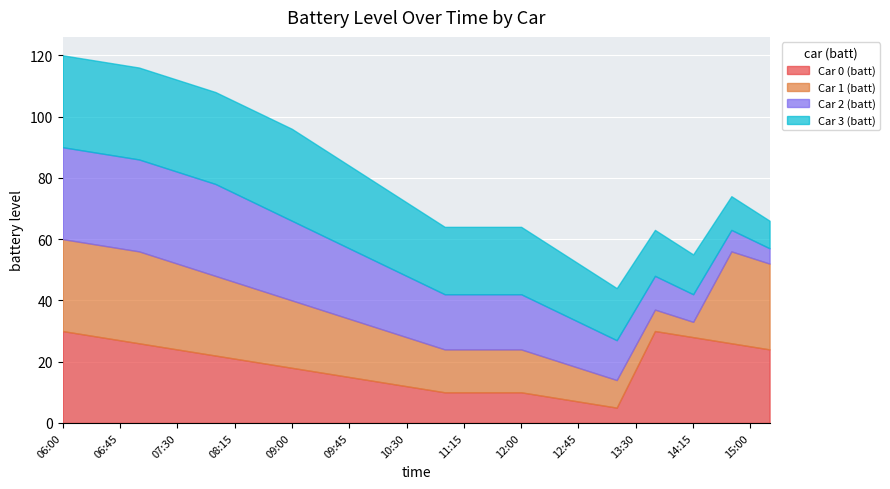

What is the total value across all series at 06:45?

117.0